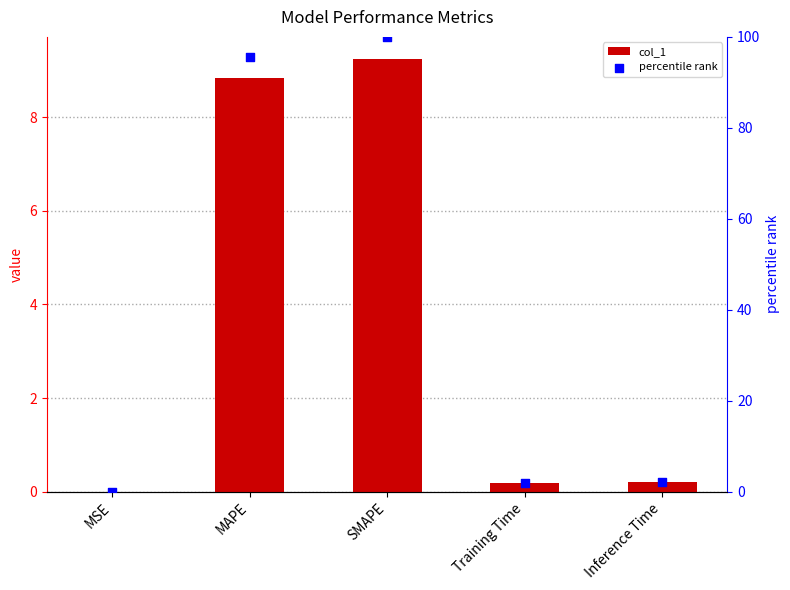

Which series contains the lowest Y value?

percentile rank